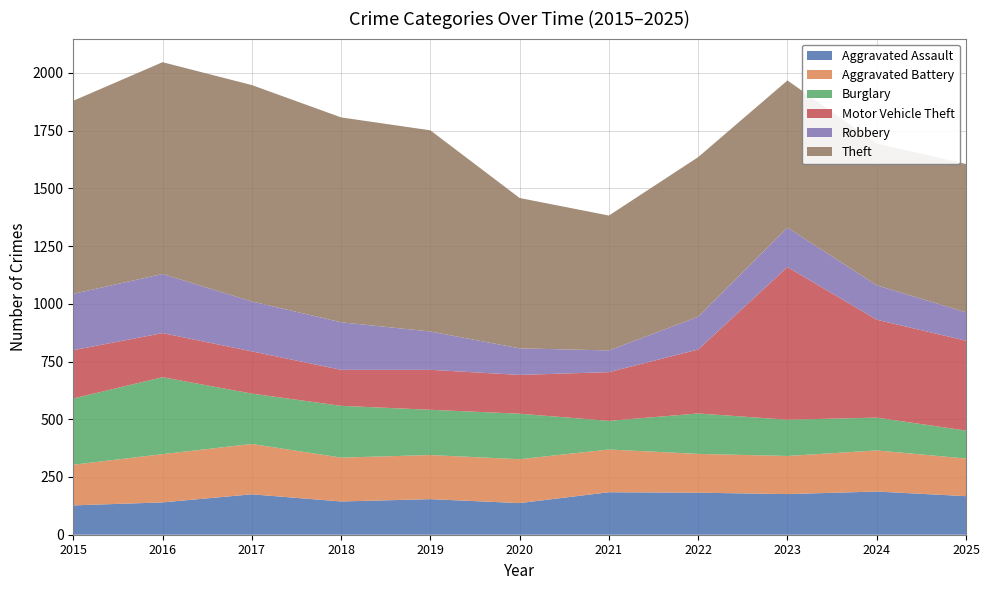

Reading right to left, extract all data points from this chart.

Aggravated Assault: 2025=167	2024=187	2023=176	2022=182	2021=184	2020=137	2019=154	2018=144	2017=175	2016=140	2015=127
Aggravated Battery: 2025=163	2024=178	2023=165	2022=168	2021=185	2020=190	2019=191	2018=190	2017=218	2016=209	2015=176
Burglary: 2025=121	2024=142	2023=157	2022=175	2021=124	2020=197	2019=196	2018=224	2017=218	2016=333	2015=287
Motor Vehicle Theft: 2025=389	2024=424	2023=661	2022=277	2021=211	2020=168	2019=173	2018=156	2017=183	2016=191	2015=209
Robbery: 2025=123	2024=149	2023=171	2022=142	2021=94	2020=115	2019=166	2018=206	2017=216	2016=256	2015=244
Theft: 2025=642	2024=614	2023=637	2022=691	2021=584	2020=651	2019=871	2018=887	2017=937	2016=917	2015=836